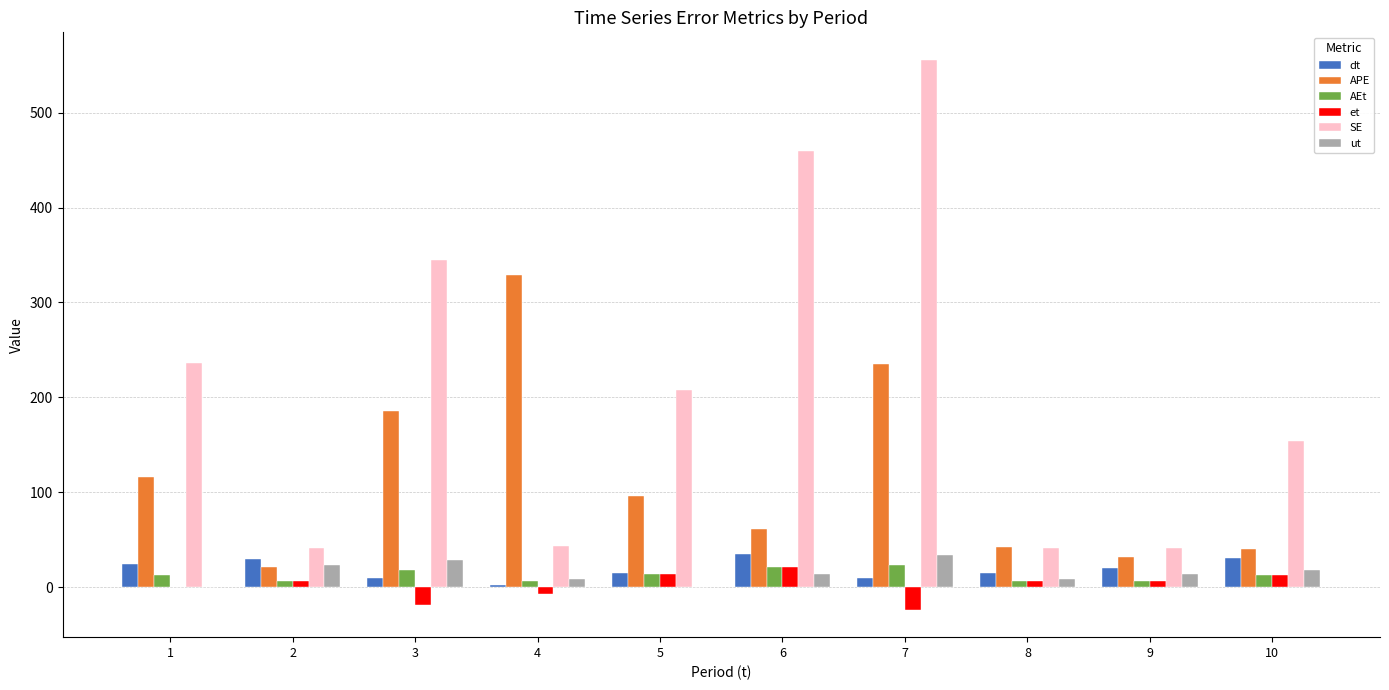

How many series are shown in this chart?

6